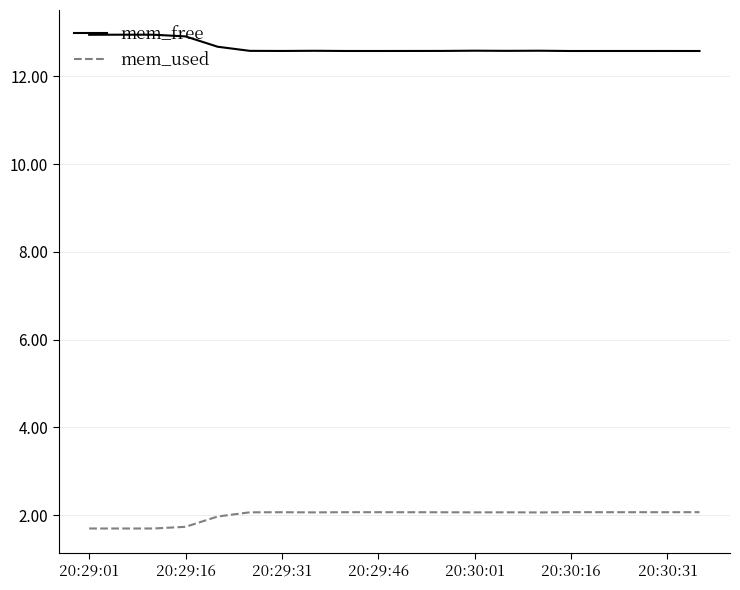

What is the difference between the maximum and minimum values in the mem_free series?

0.4